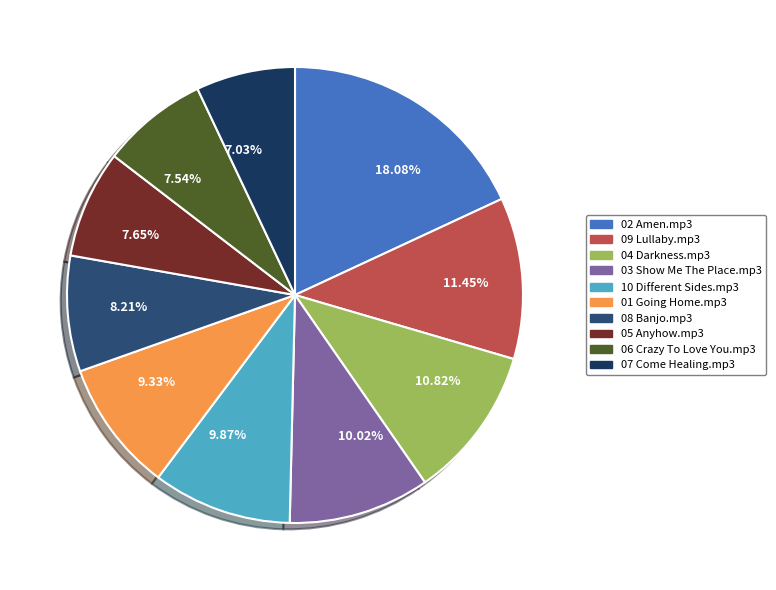

The 05 Anyhow.mp3 slice represents 8% of the pie. True or false?

True